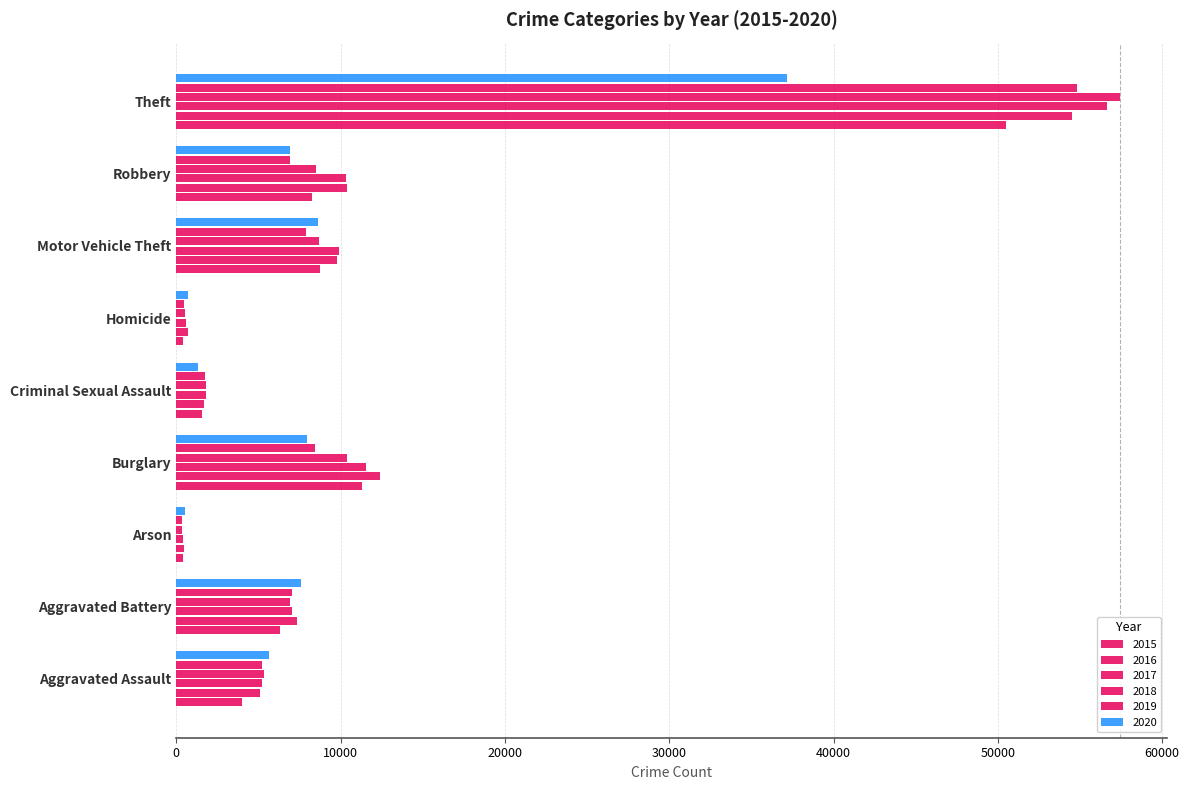

How many data points does each series have?

9